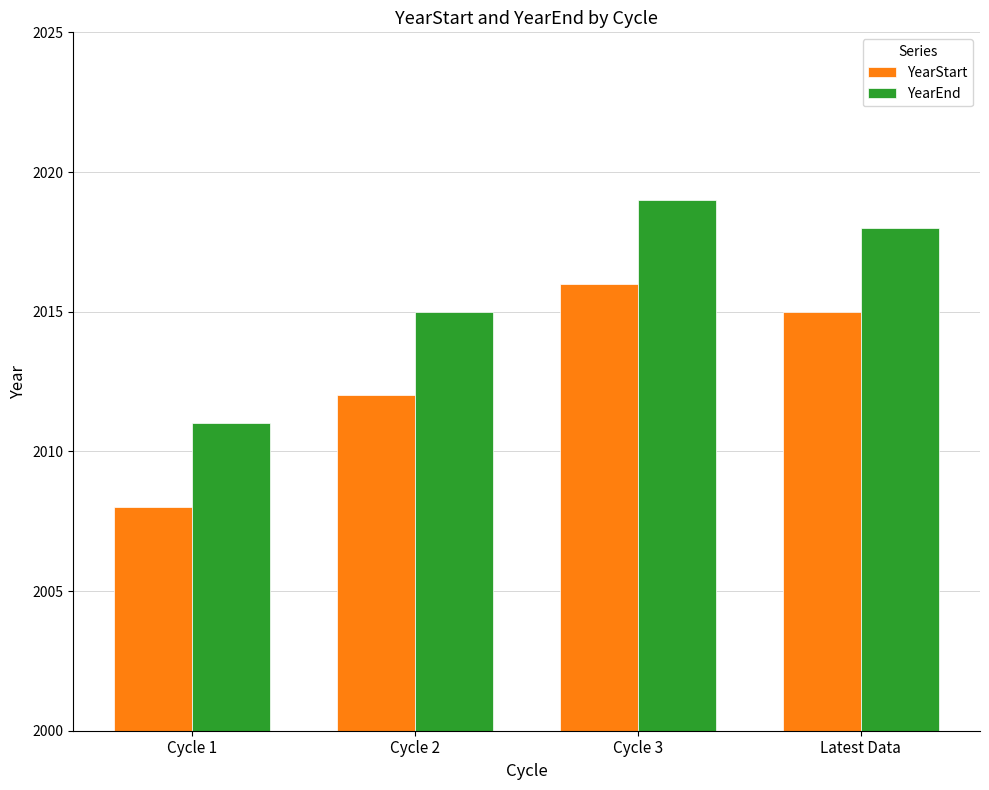

What is the sum of all YearStart values?

8051